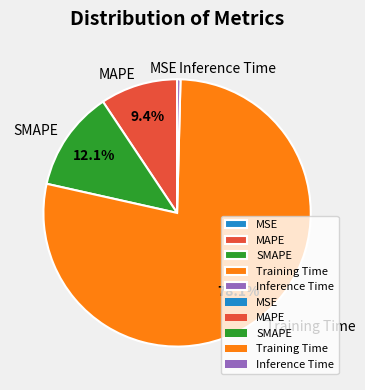

Which category accounts for the majority?

Training Time